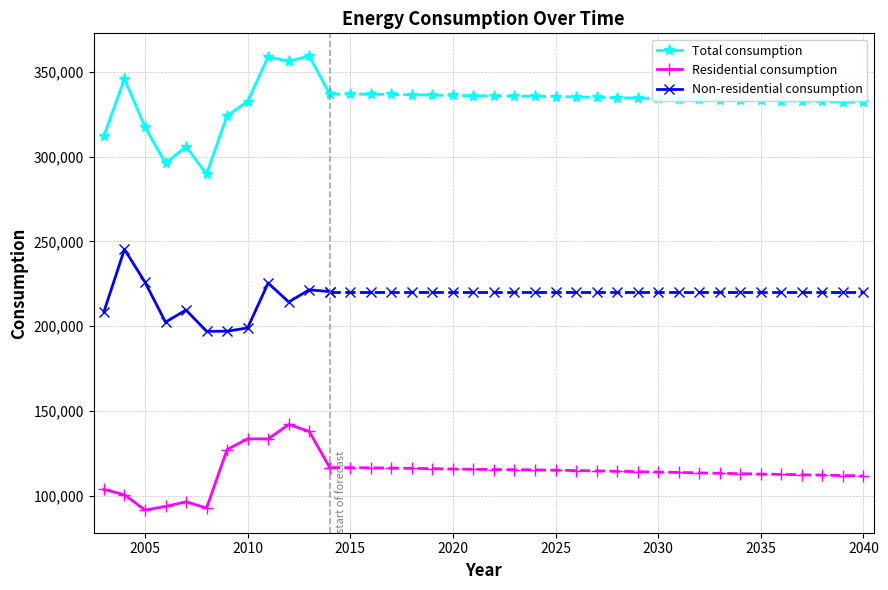

Rank the series by their maximum value, from highest to lowest.

Total consumption, Non-residential consumption, Residential consumption